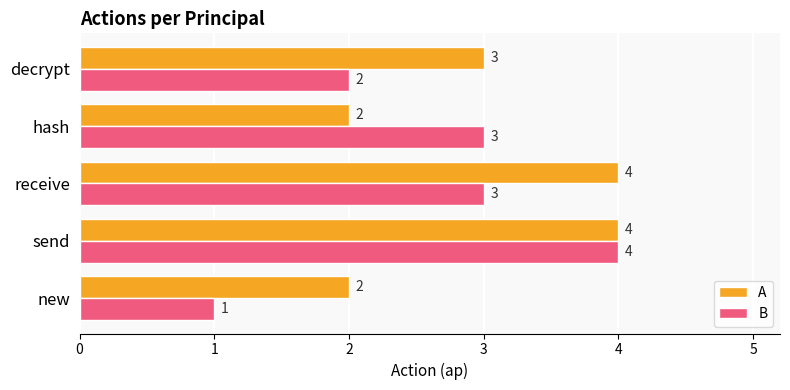

What is the average value of the B series?

3